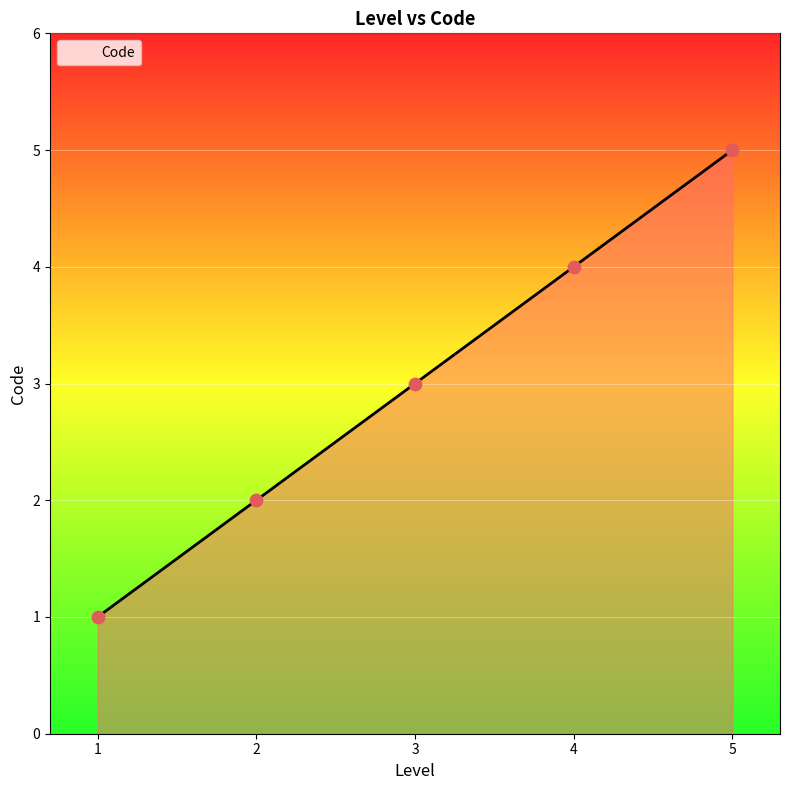

What is the change in value from 4 to 5?

+1